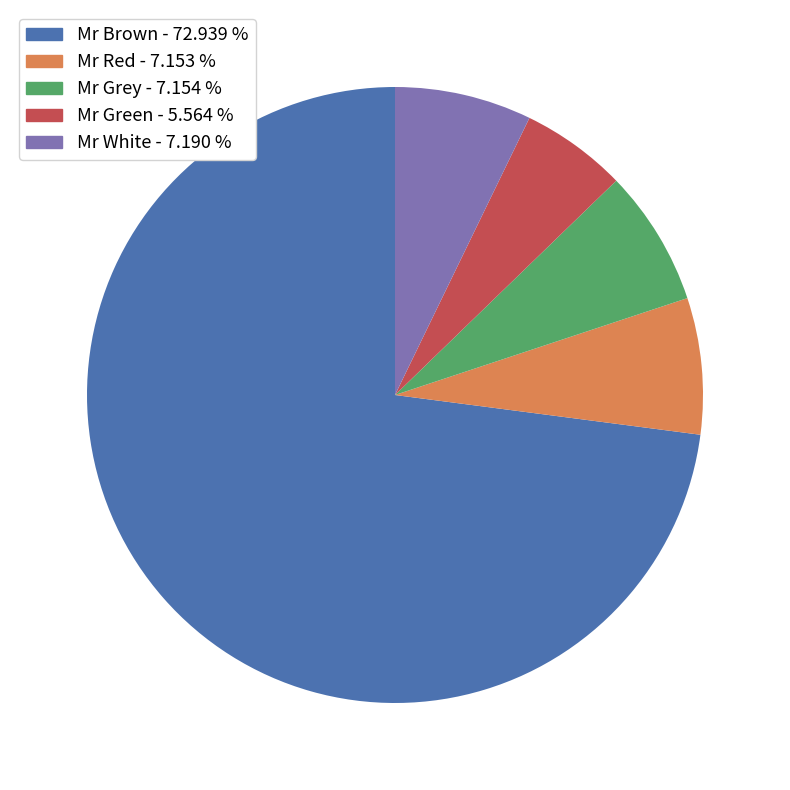

Which slice represents more than half of the pie?

Mr Brown